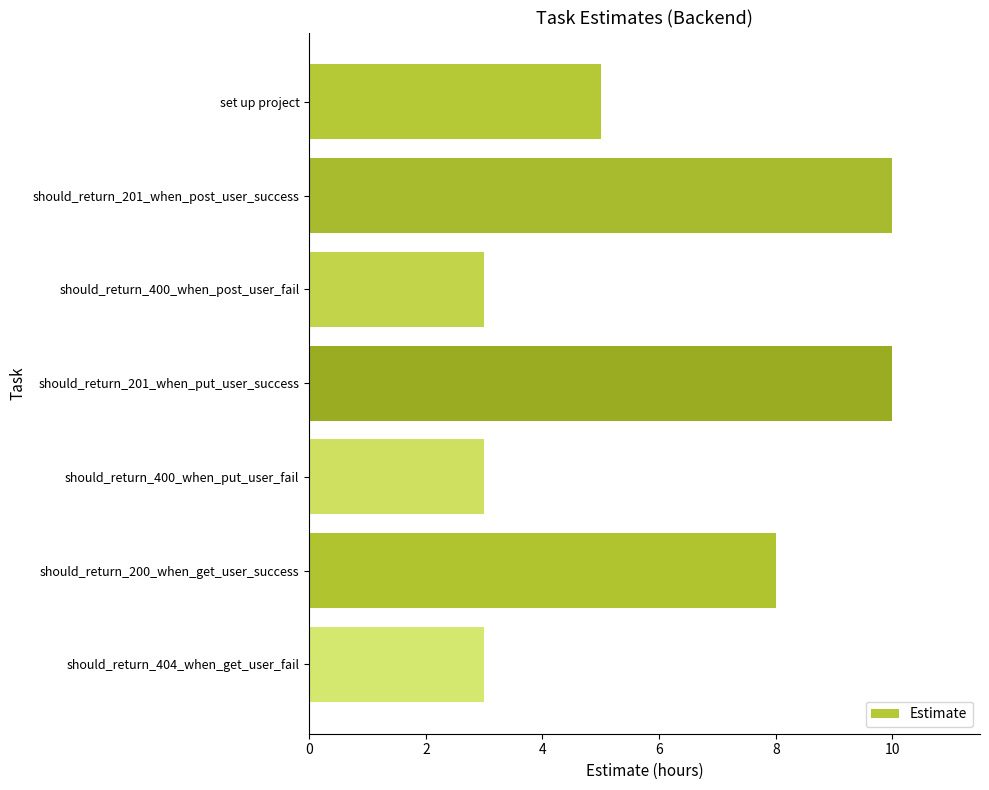

What is the label of the 2nd bar from the bottom?

should_return_200_when_get_user_success